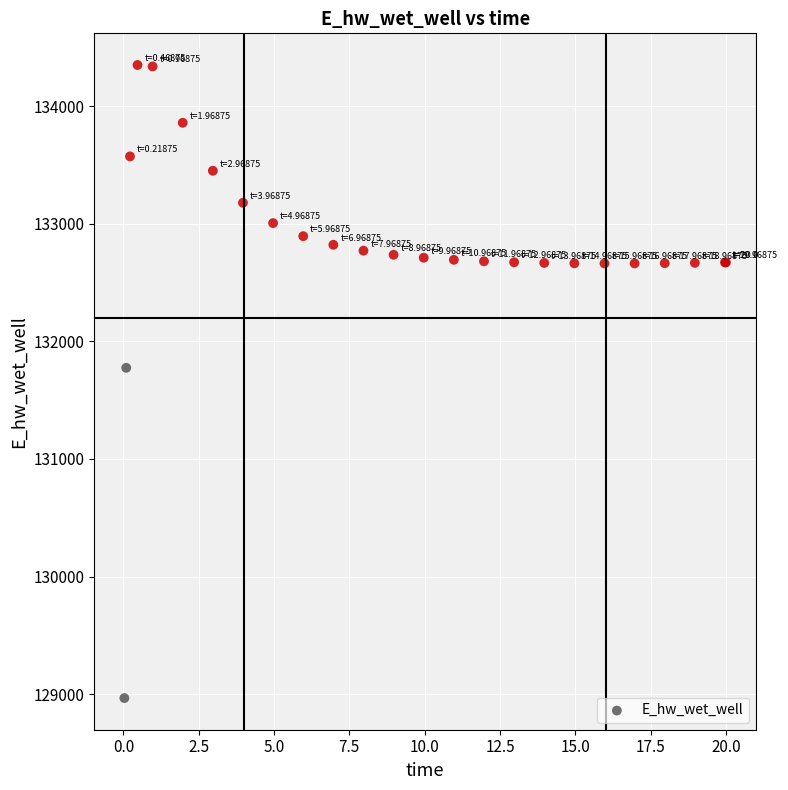

What Y value in the scatter plot is closest to 131658?

131774.6